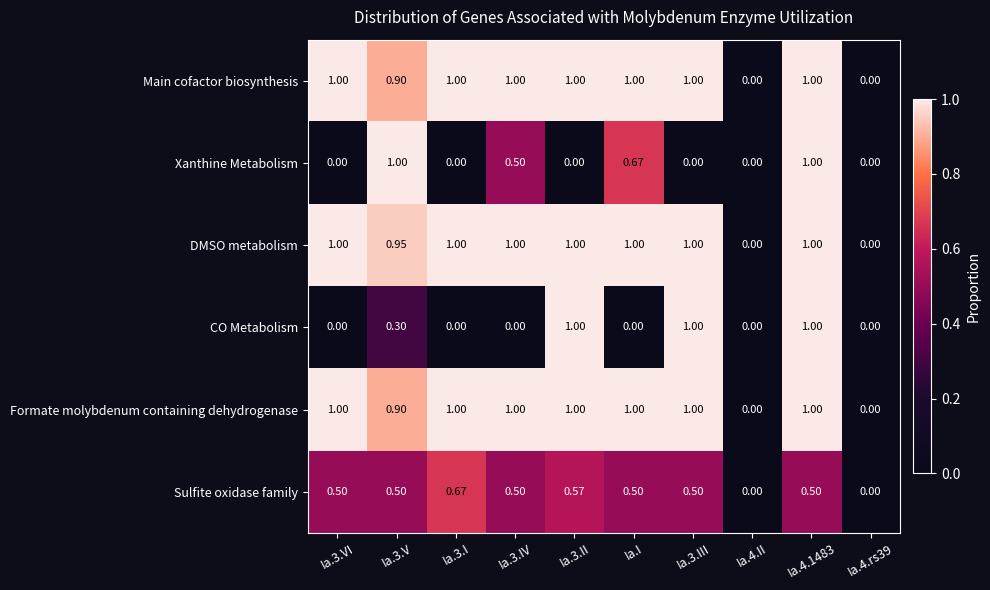

Is the value of Sulfite oxidase family at Ia.4.II greater than the value of Main cofactor biosynthesis at Ia.3.IV?

No